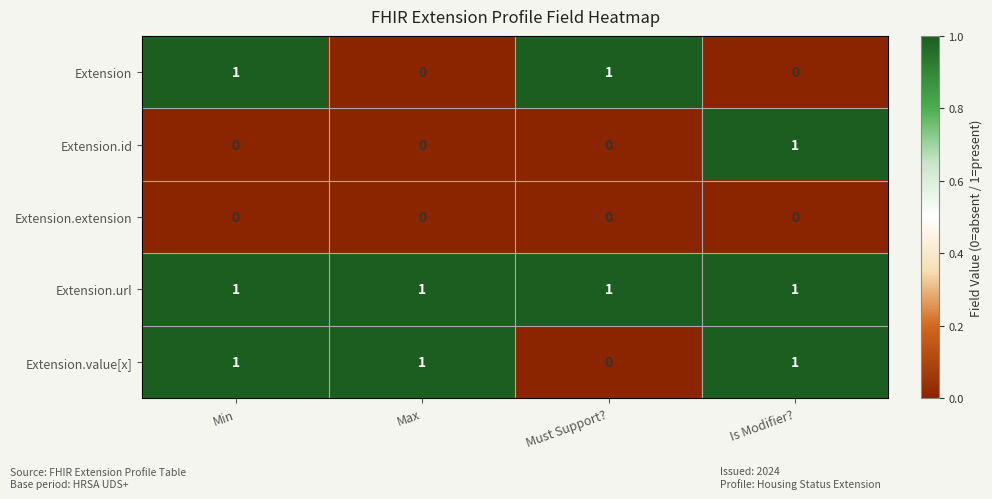

Is it true that Extension equals 1 at Min?

True